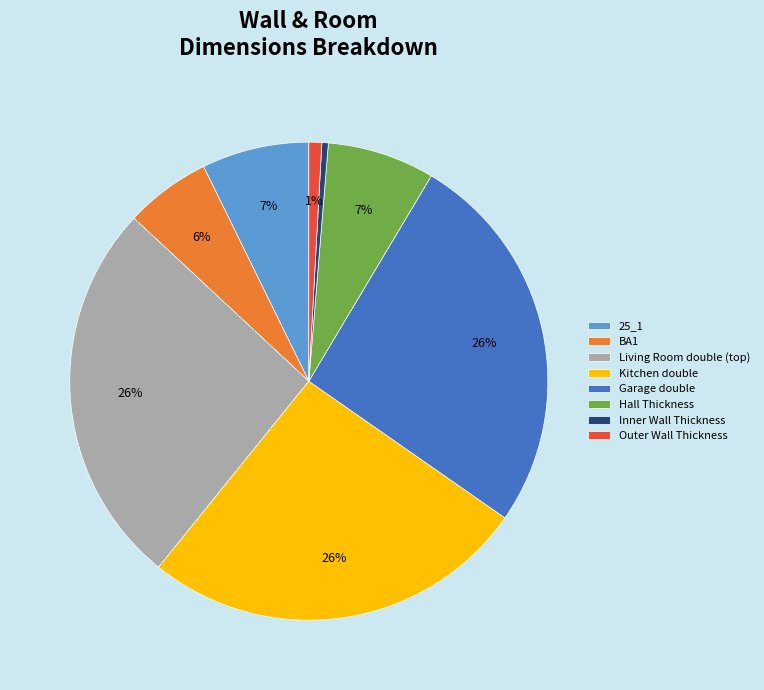

To the nearest percent, what percentage of the pie is Garage double?

26%